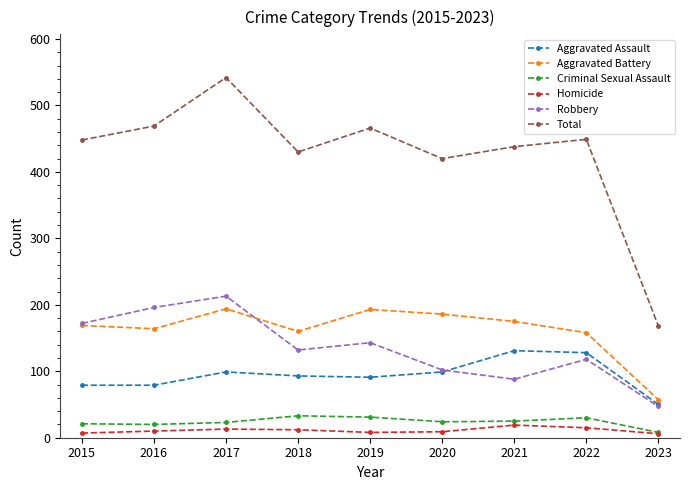

Which series changed the most between 2016 and 2018?

Robbery